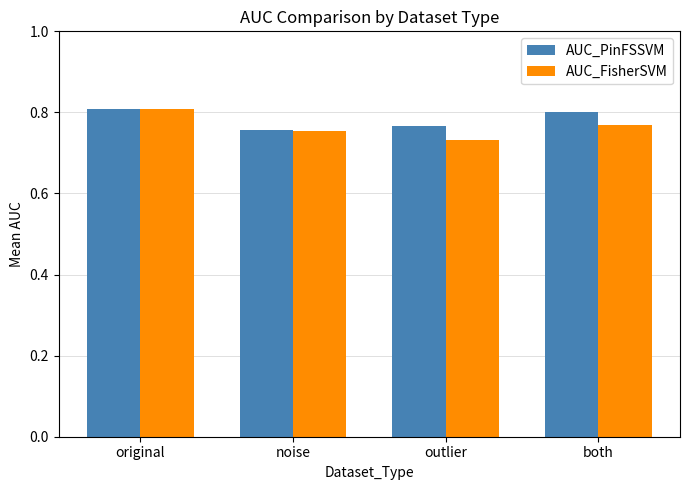

What are all the series names shown in the legend?

AUC_PinFSSVM, AUC_FisherSVM